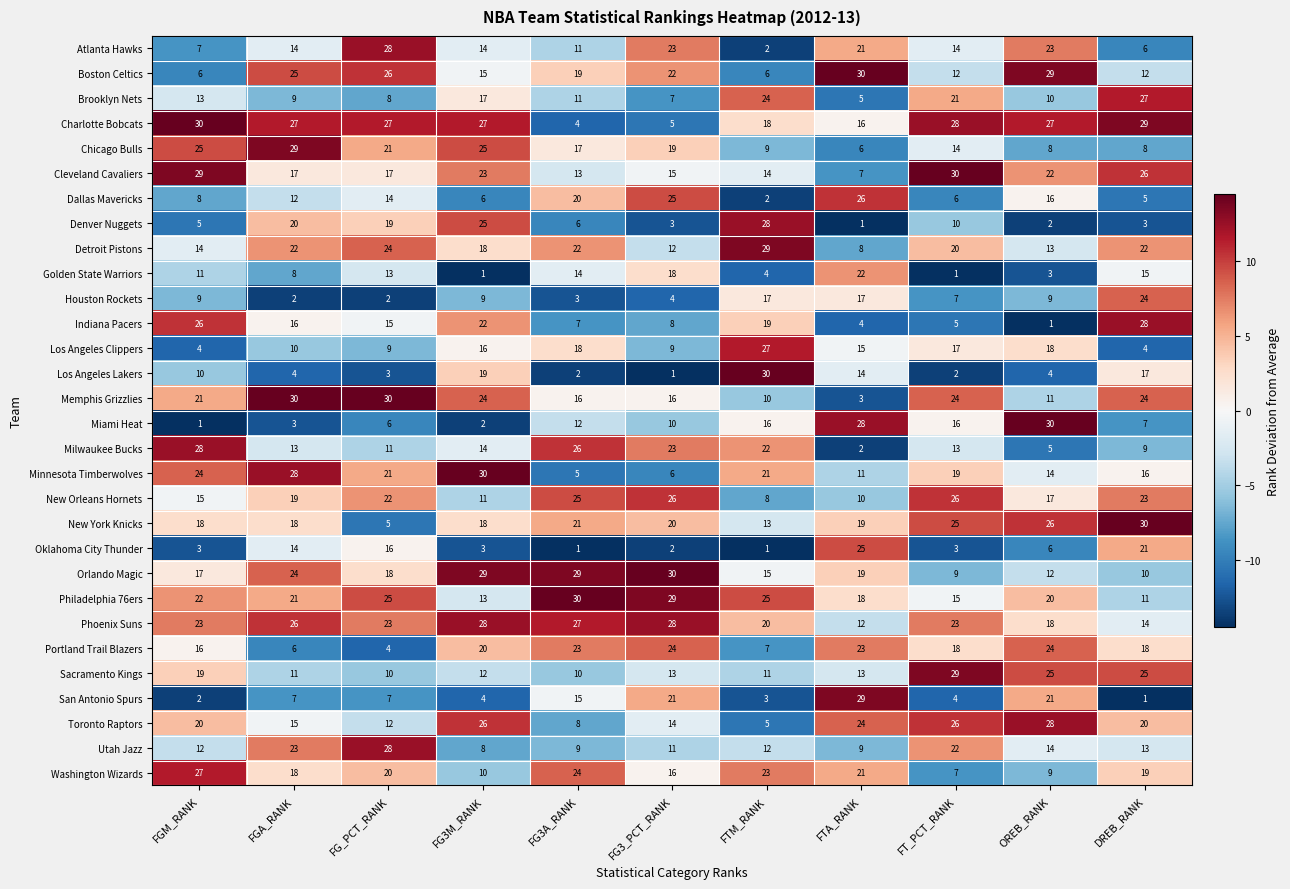

Which series has the largest total across all categories?

Phoenix Suns